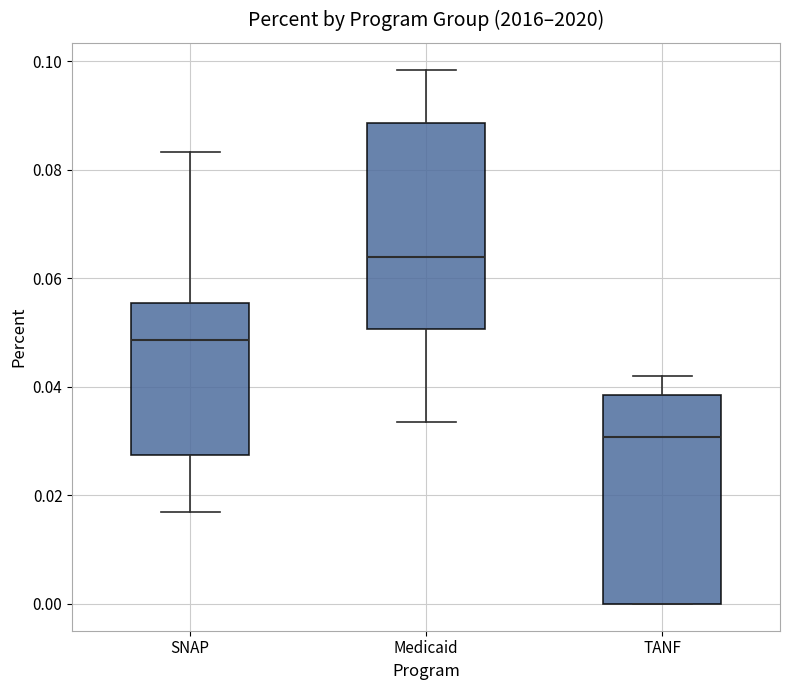

Which box's median line is the lowest?

TANF